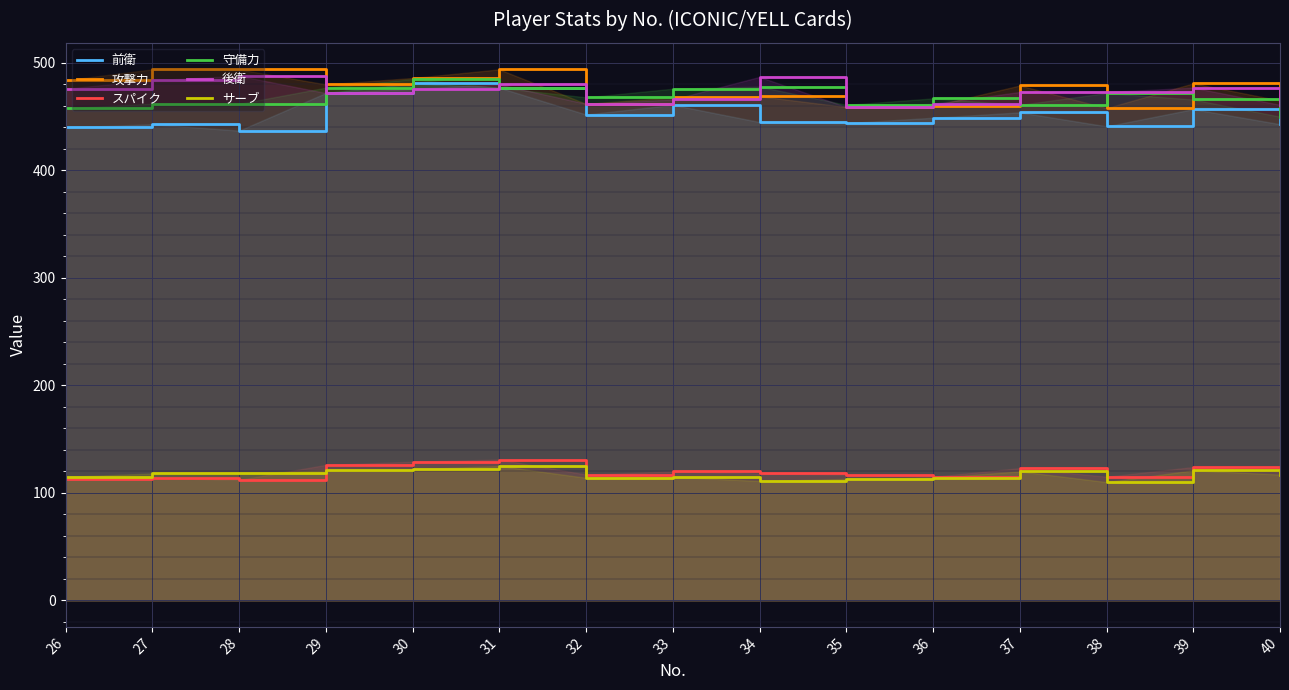

At which label does スパイク first exceed 118?

29